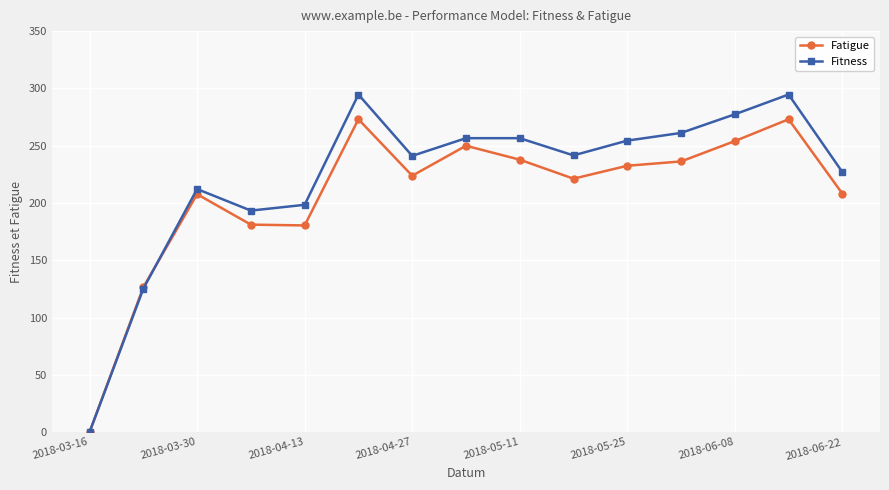

What is the difference between the second highest and minimum values in the Fatigue series?

273.1